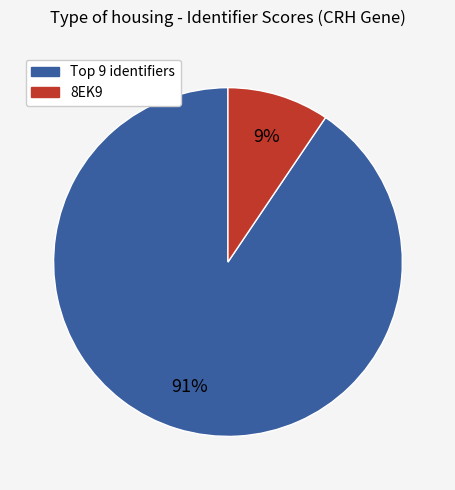

What is the majority slice?

Top 9 identifiers